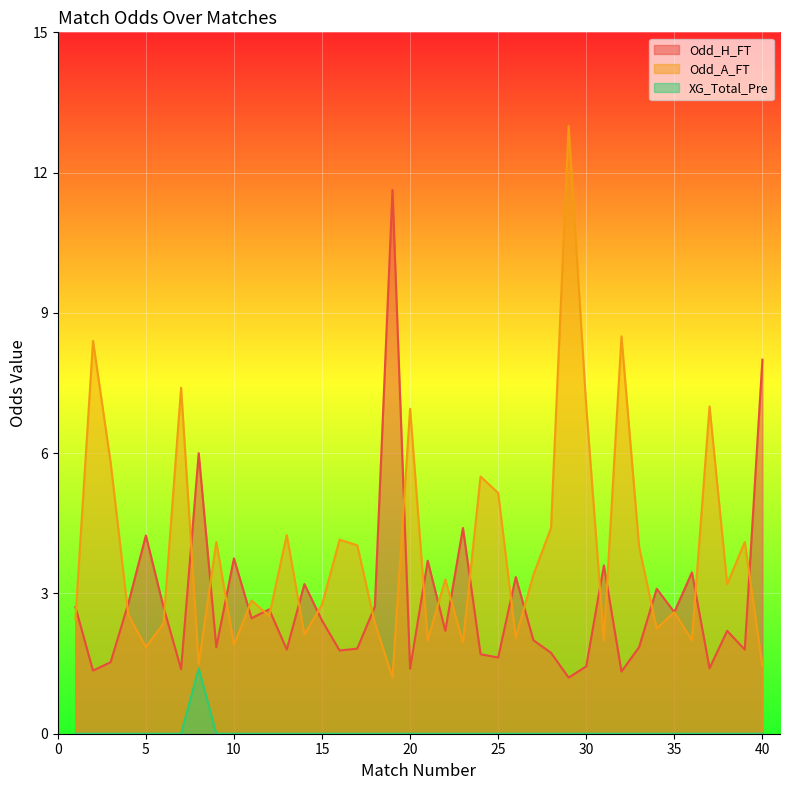

Reading left to right, list all the values displayed in this chart.

Odd_H_FT: 1=2.7	2=1.4	3=1.5	4=2.8	5=4.2	6=2.7	7=1.4	8=6.0	9=1.9	10=3.8	11=2.5	12=2.7	13=1.8	14=3.2	15=2.4	16=1.8	17=1.8	18=2.7	19=11.6	20=1.4	21=3.7	22=2.2	23=4.4	24=1.7	25=1.6	26=3.4	27=2.0	28=1.7	29=1.2	30=1.4	31=3.6	32=1.3	33=1.9	34=3.1	35=2.6	36=3.5	37=1.4	38=2.2	39=1.8	40=8.0
Odd_A_FT: 1=2.5	2=8.4	3=5.8	4=2.5	5=1.9	6=2.4	7=7.4	8=1.5	9=4.1	10=1.9	11=2.9	12=2.5	13=4.2	14=2.1	15=2.8	16=4.2	17=4.0	18=2.4	19=1.2	20=7.0	21=2.0	22=3.3	23=1.9	24=5.5	25=5.2	26=2.0	27=3.4	28=4.4	29=13.0	30=7.0	31=2.0	32=8.5	33=4.0	34=2.2	35=2.6	36=2.0	37=7.0	38=3.2	39=4.1	40=1.4
XG_Total_Pre: 1=0.0	2=0.0	3=0.0	4=0.0	5=0.0	6=0.0	7=0.0	8=1.4	9=0.0	10=0.0	11=0.0	12=0.0	13=0.0	14=0.0	15=0.0	16=0.0	17=0.0	18=0.0	19=0.0	20=0.0	21=0.0	22=0.0	23=0.0	24=0.0	25=0.0	26=0.0	27=0.0	28=0.0	29=0.0	30=0.0	31=0.0	32=0.0	33=0.0	34=0.0	35=0.0	36=0.0	37=0.0	38=0.0	39=0.0	40=0.0